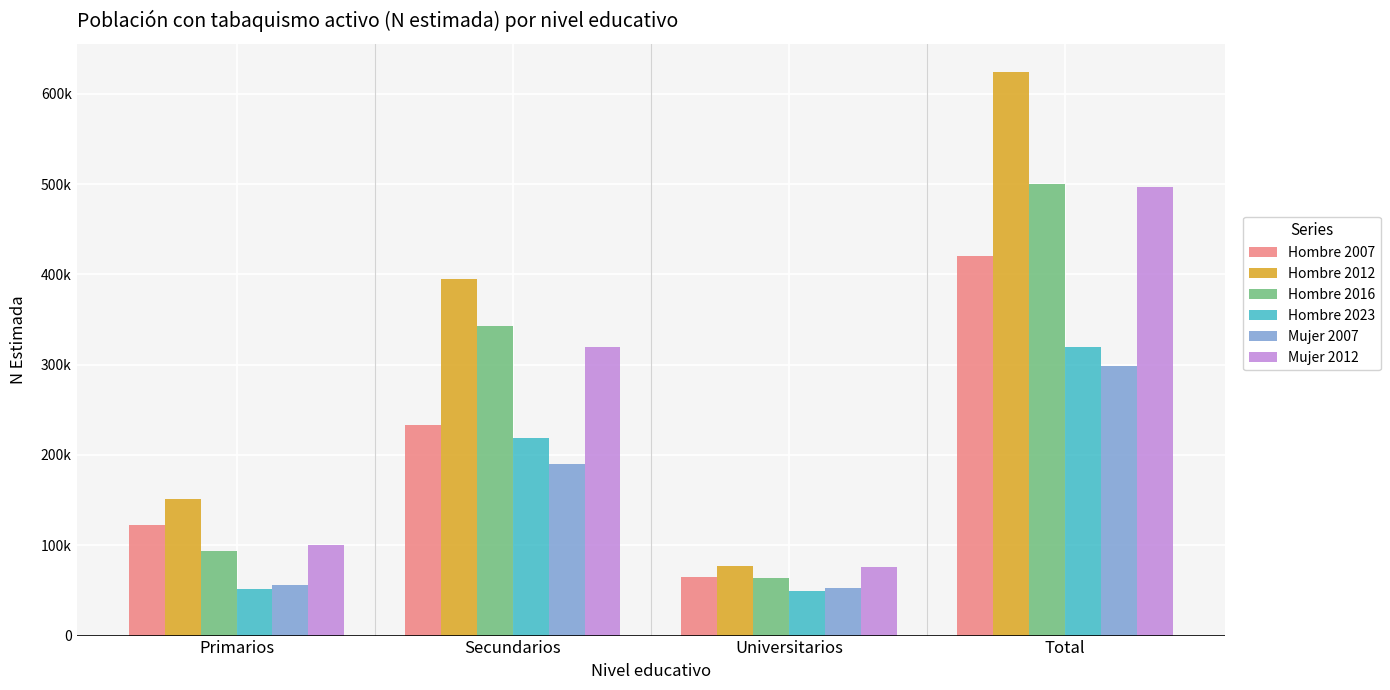

What is the total value across all series at Universitarios?

383723